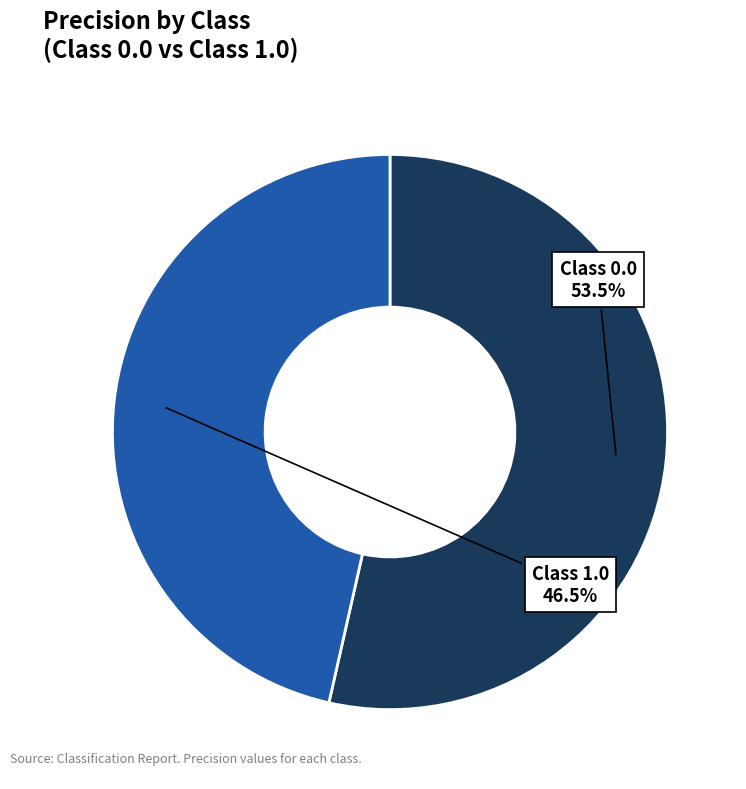

Does any single category account for the majority?

Yes